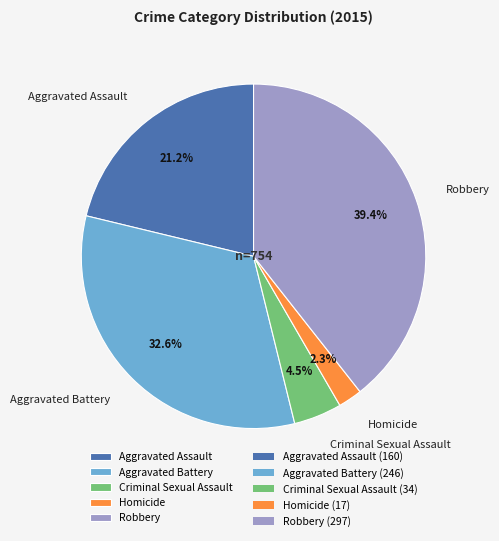

Between Aggravated Battery and Aggravated Assault, which is larger?

Aggravated Battery